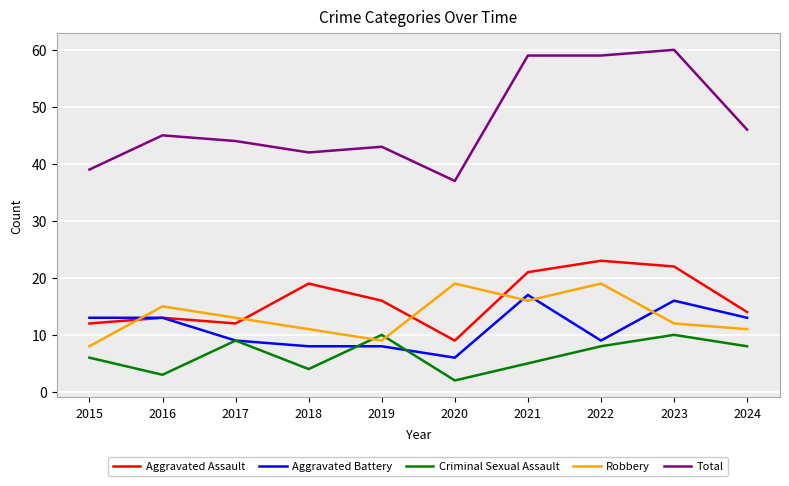

What value does the Aggravated Battery series have at 2016?

13